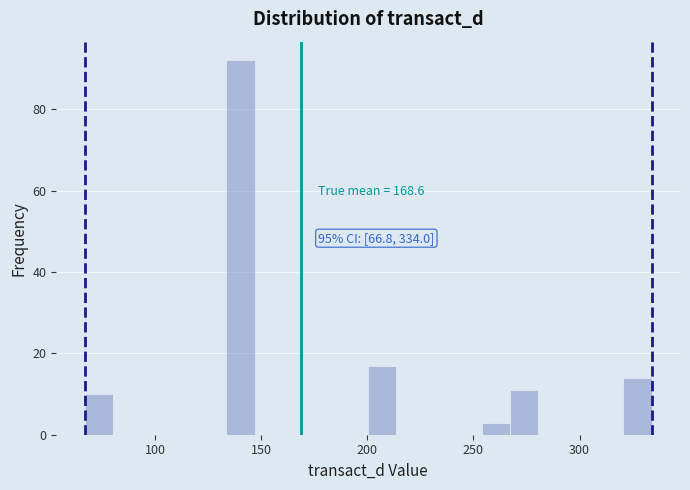

Around what value on the x-axis is the tallest bar? Give the approximate position of its centre, as read against the axis.

140